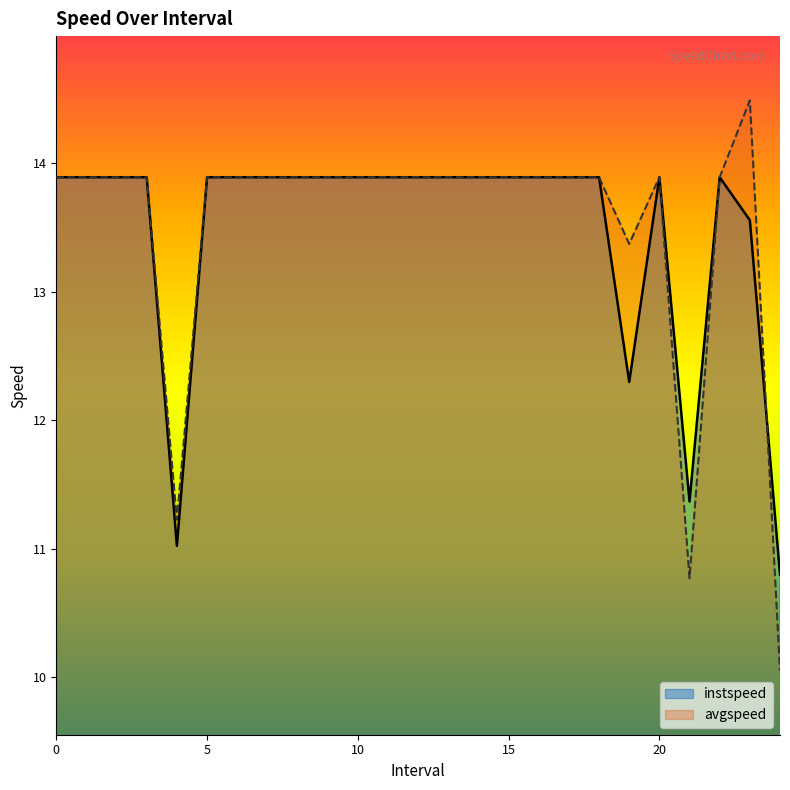

Read the avgspeed value at 3.

13.9